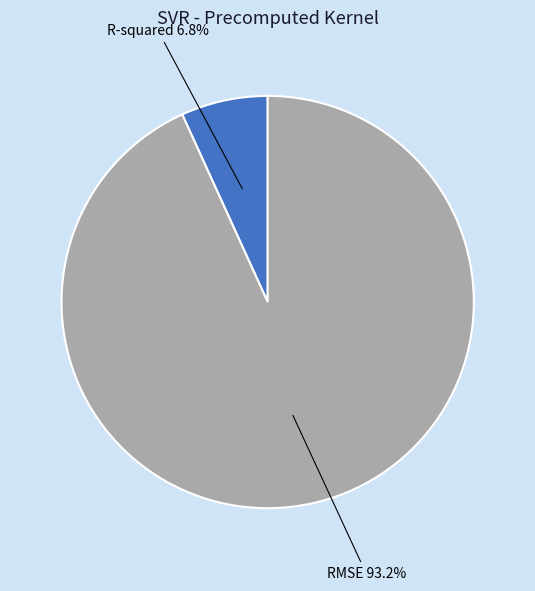

How many segments does this pie chart have?

2